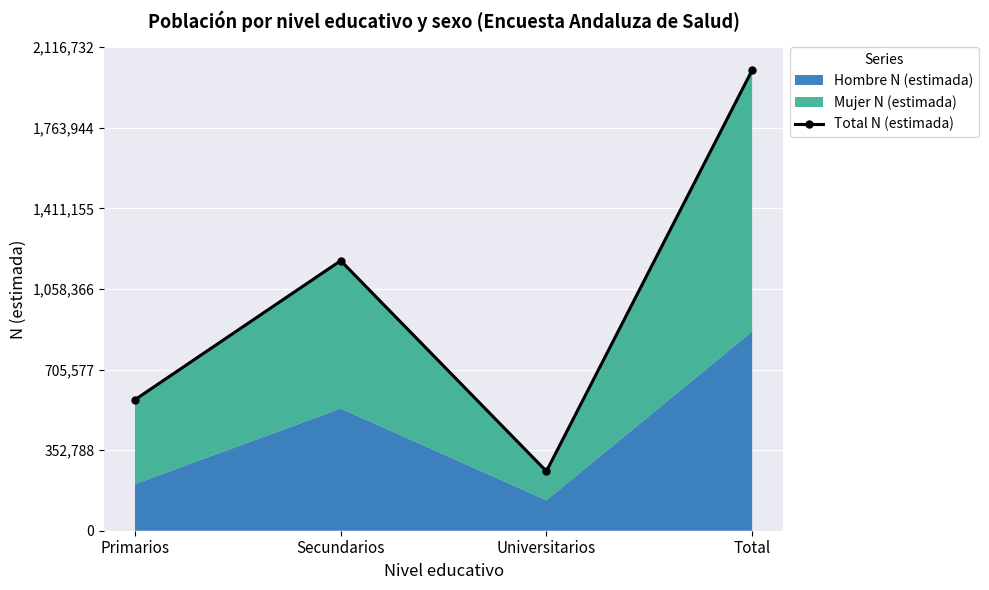

What value does the data have at Total, to the nearest 100?

2015900